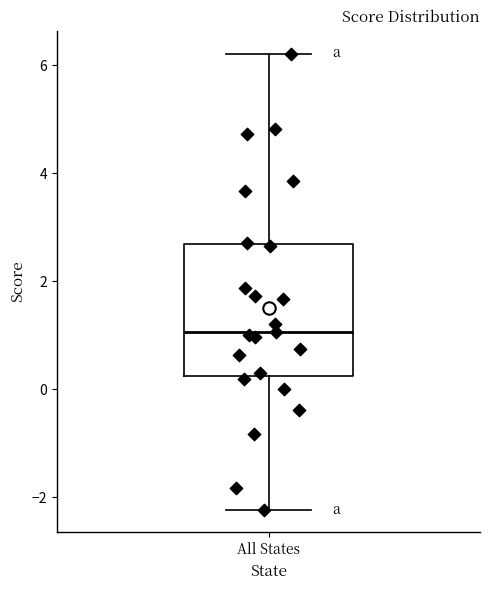

Transcribe this box plot: give where the median line is, the range the box spans, and where the two whiskers end, as read against the y-axis. The values are not printed on the chart, so give them approximately, as read against the axis.

median 1.0, box 0.2 to 2.6, whiskers -2.2 to 6.2